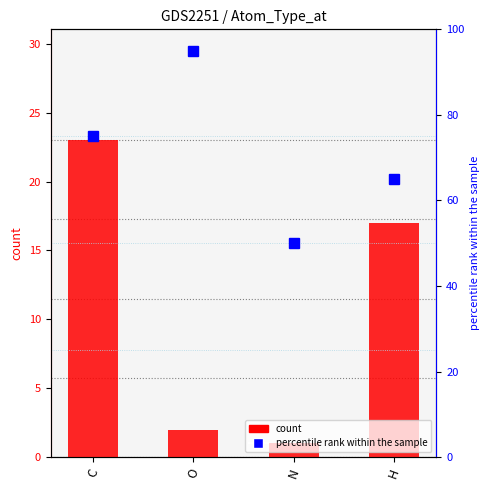

At which label does percentile rank within the sample reach its minimum?

N